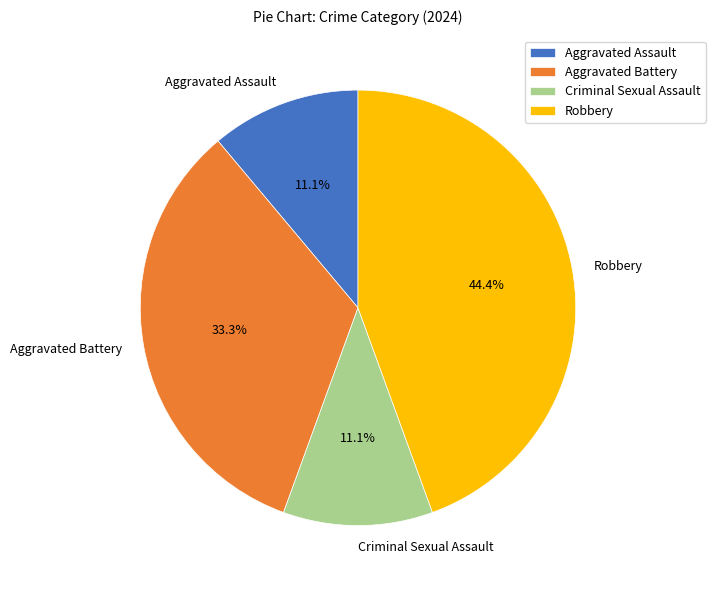

What percentage is NOT represented by Criminal Sexual Assault?

88.9%